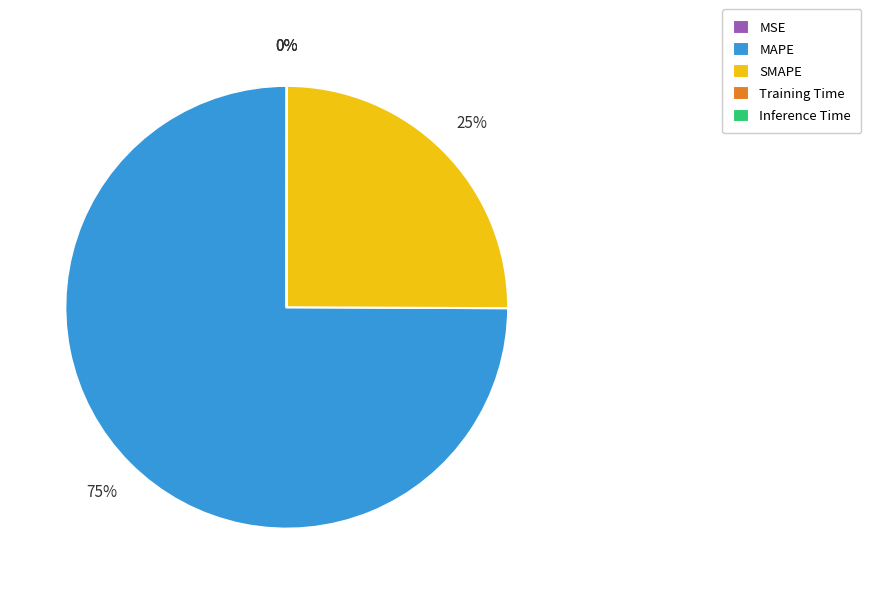

To the nearest percent, what percentage of the pie is SMAPE?

25%